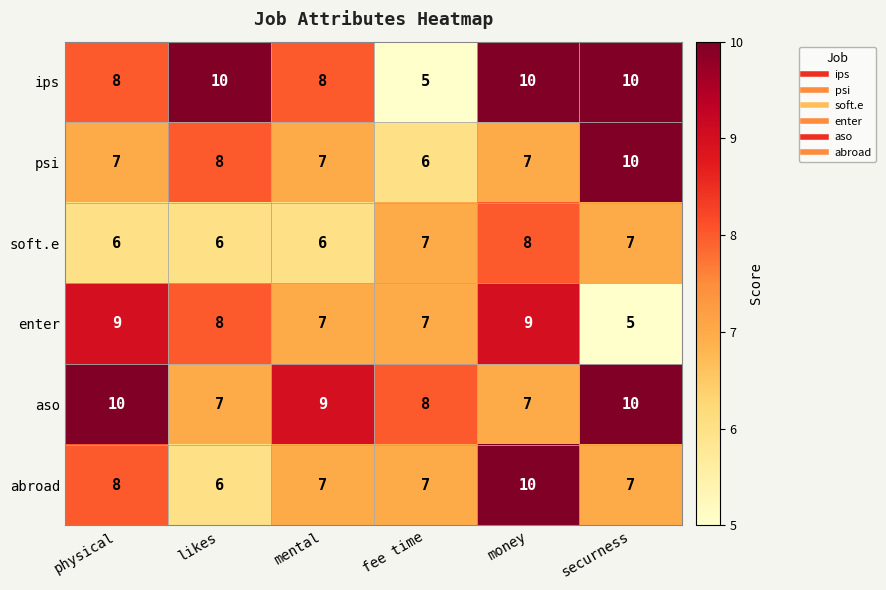

What is the approximate value of soft.e at fee time?

7